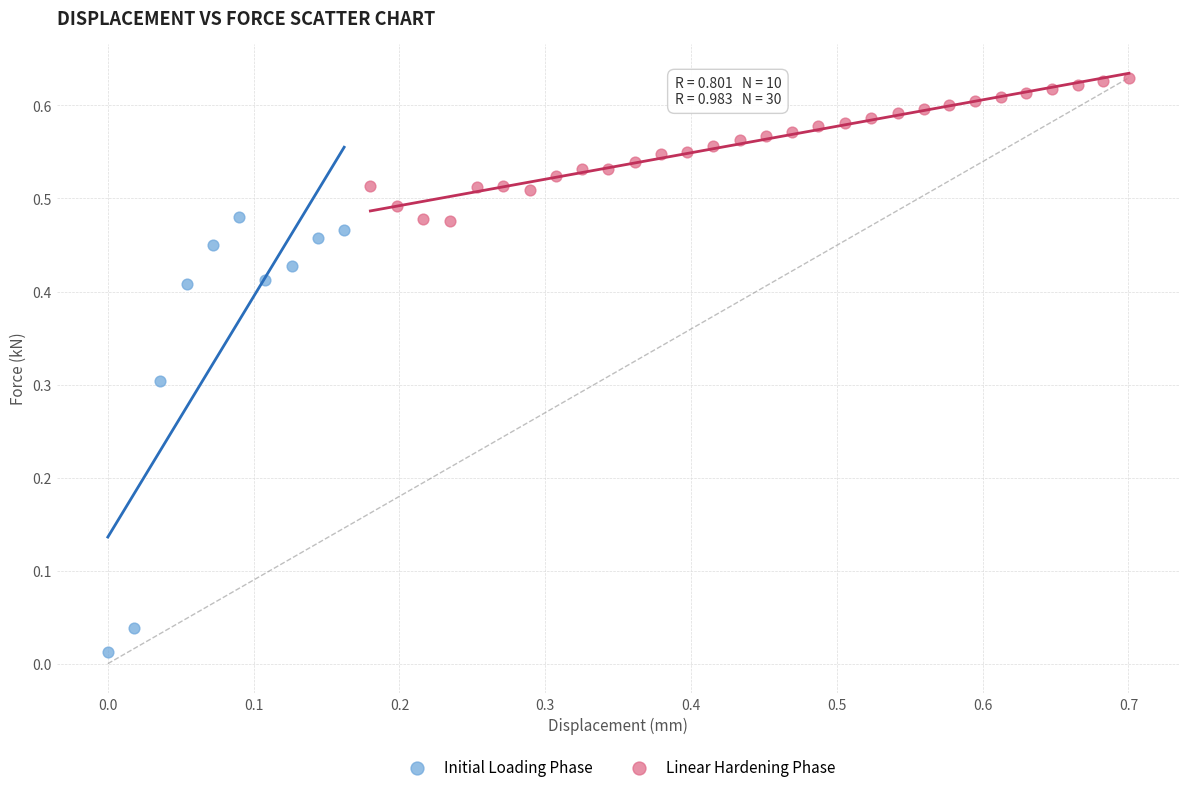

Which series reaches the maximum Y coordinate?

Linear Hardening Phase